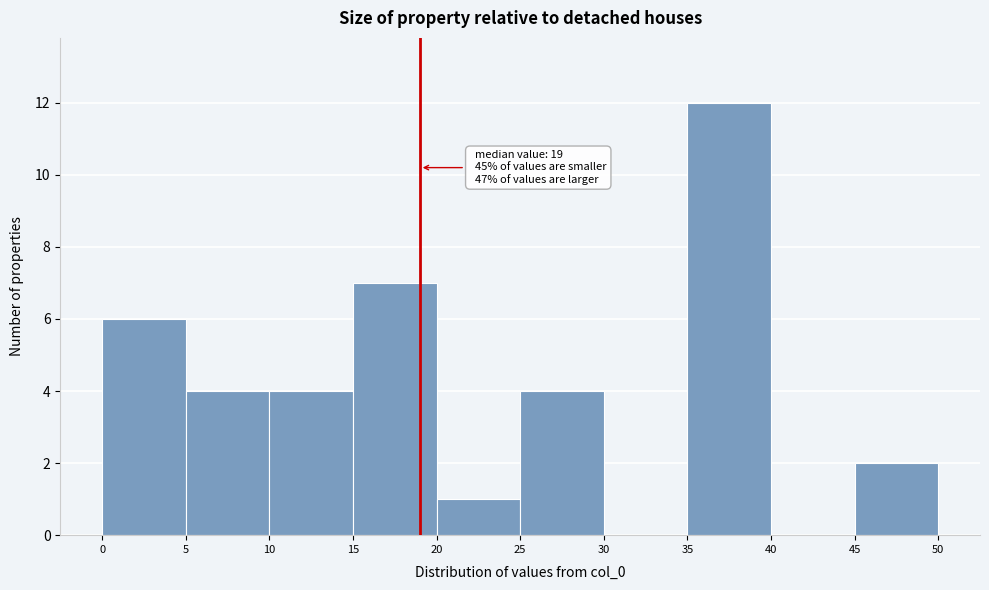

Which range on the x-axis has the tallest bar?

35 to 40